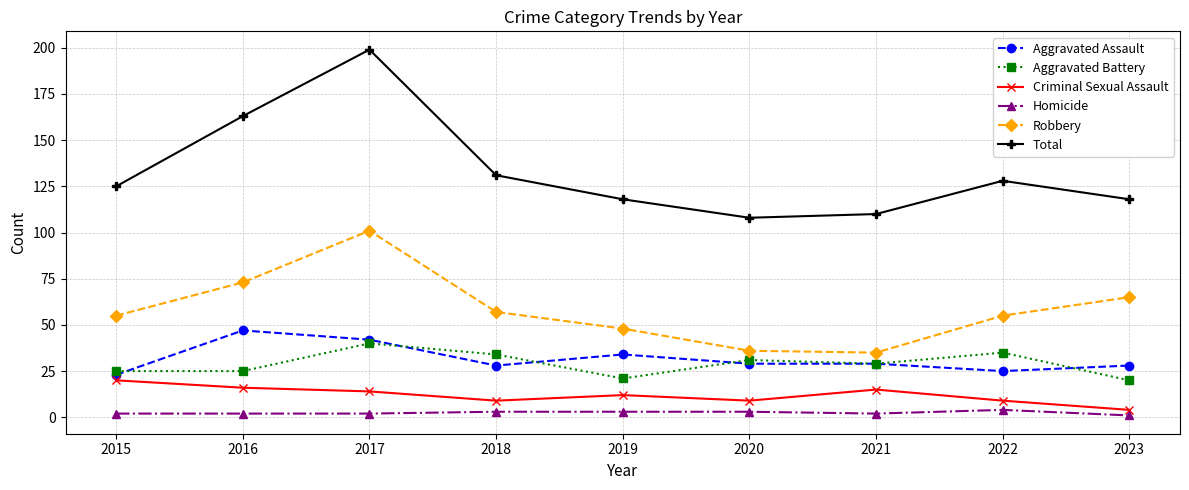

How many lines are shown in the chart?

6